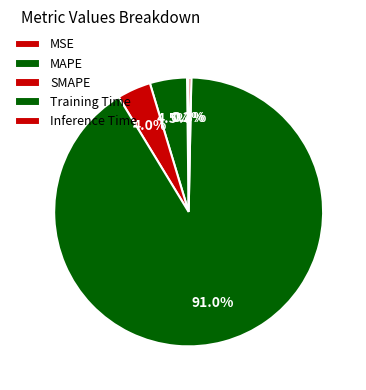

Count the number of slices in the pie.

5